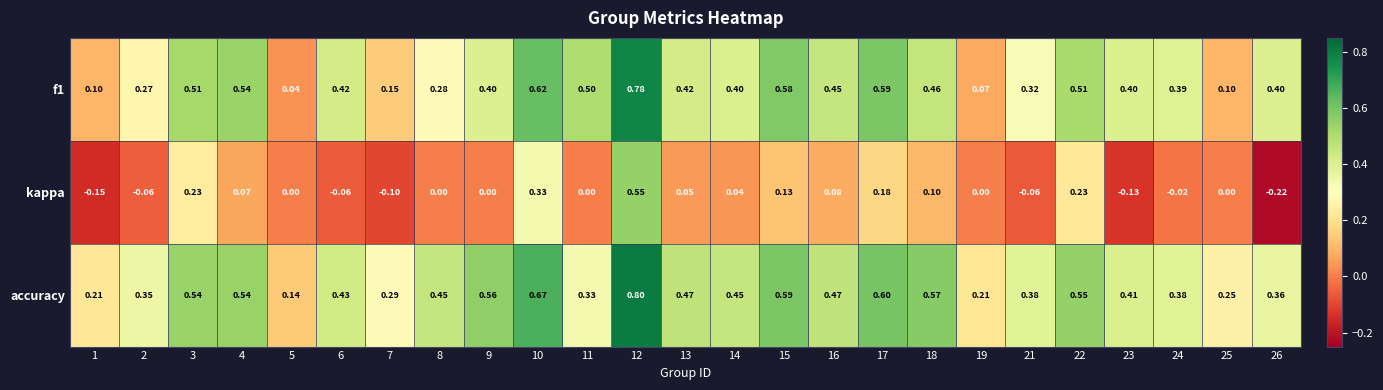

Is the value of kappa at 10 greater than the value of accuracy at 22?

No